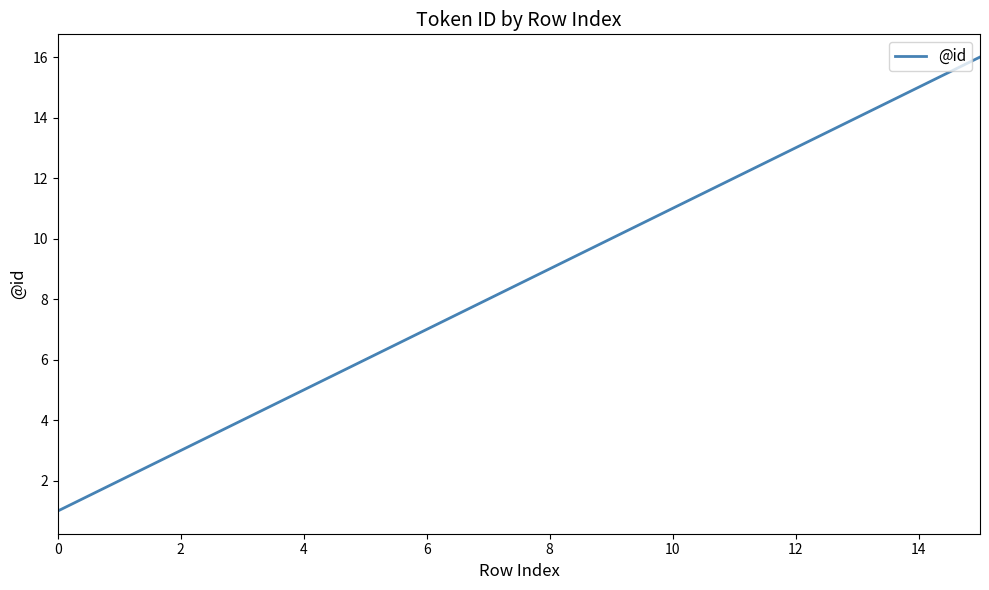

What is the difference between the maximum and minimum values?

15